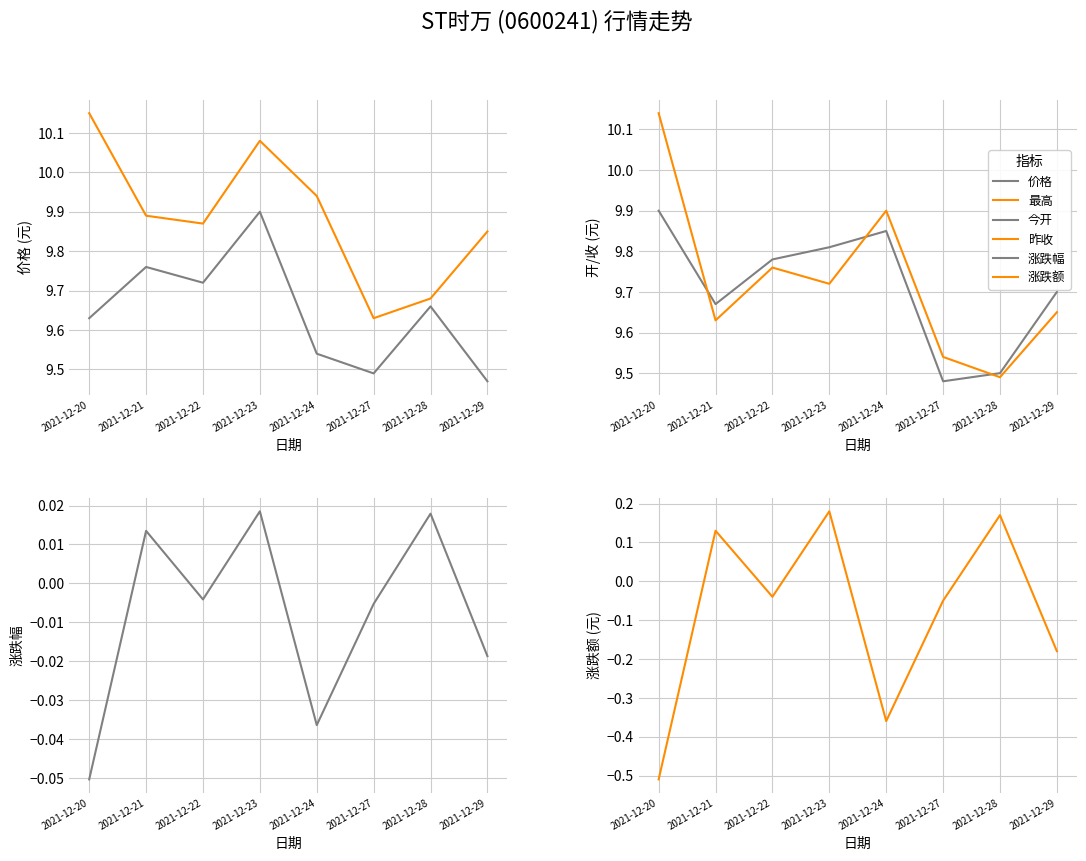

Between 2021-12-29 and 2021-12-28, which is larger?

2021-12-28